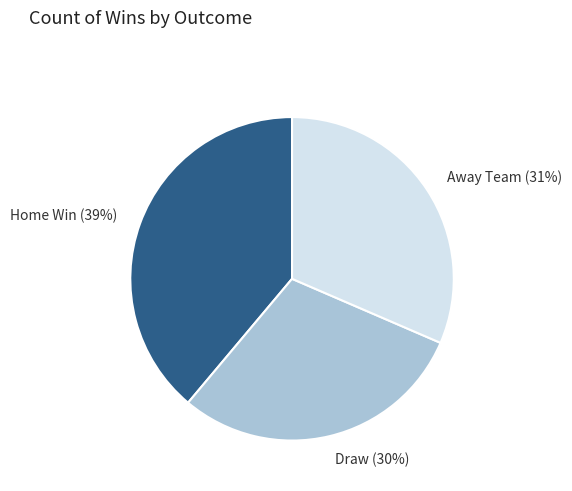

True or false: Home Win accounts for 34% of the total.

False